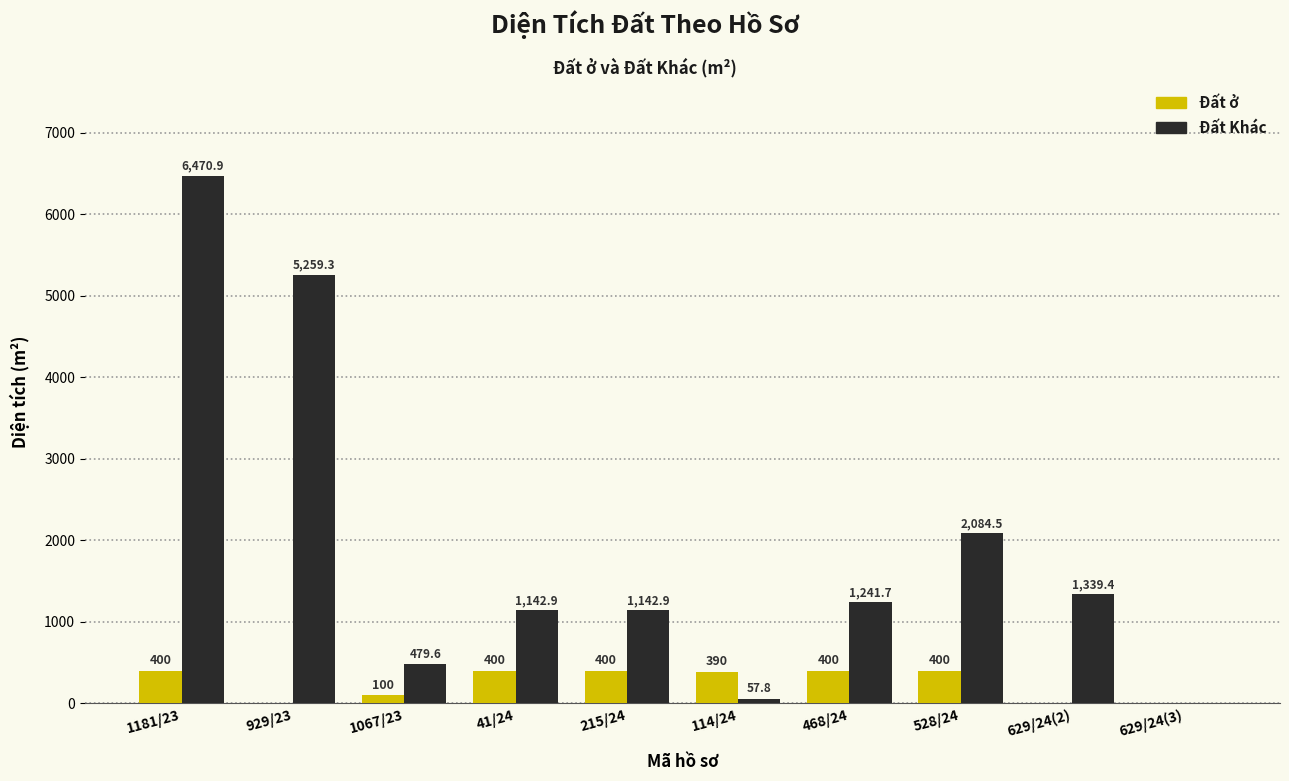

The Đất ở series shows 266.3 at 929/23. True or false?

False